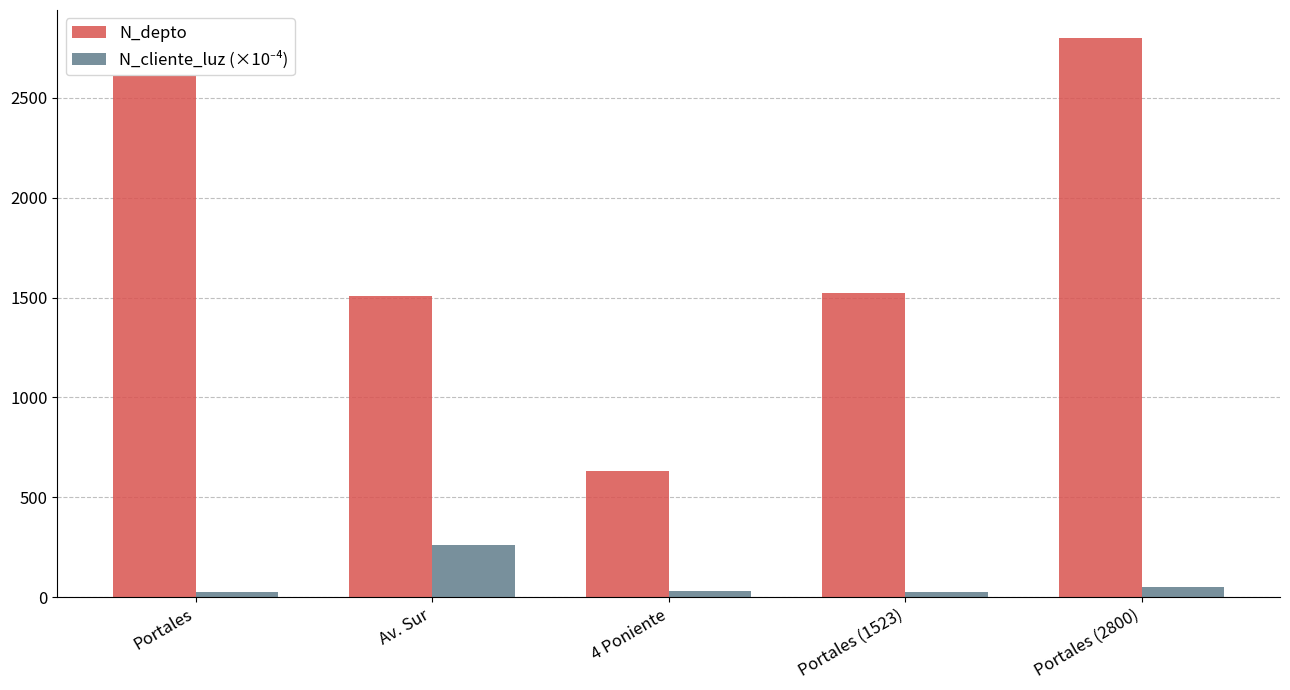

Which series has the largest total across all categories?

N_depto